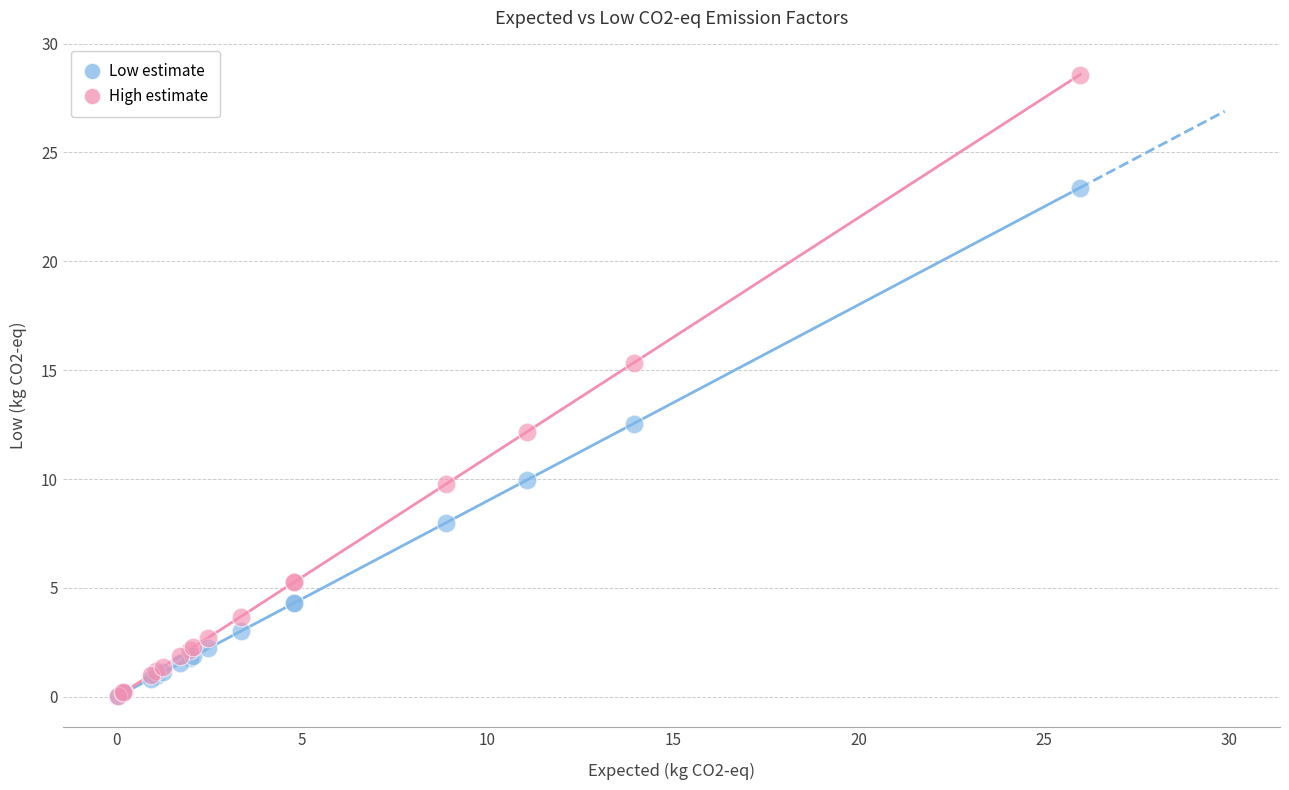

Which series contains the highest Y value?

High estimate